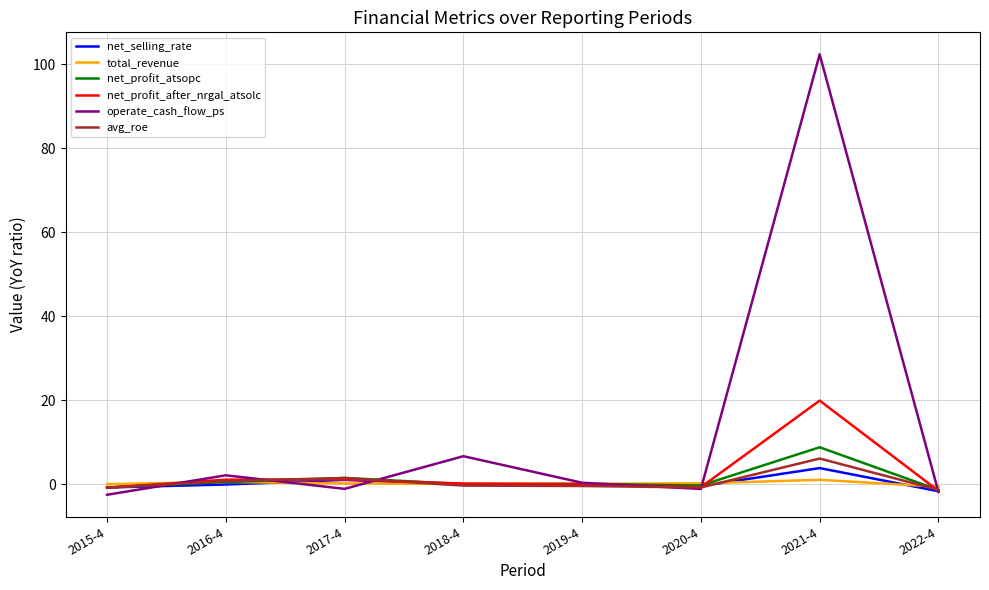

Which series has the largest total across all categories?

operate_cash_flow_ps